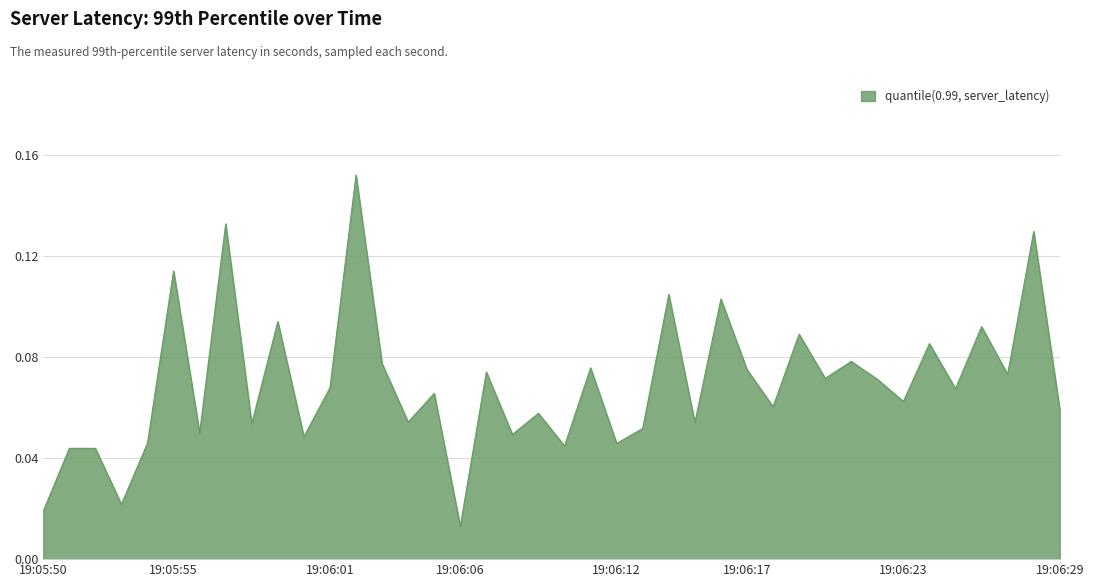

Does the chart have visible grid lines?

Yes